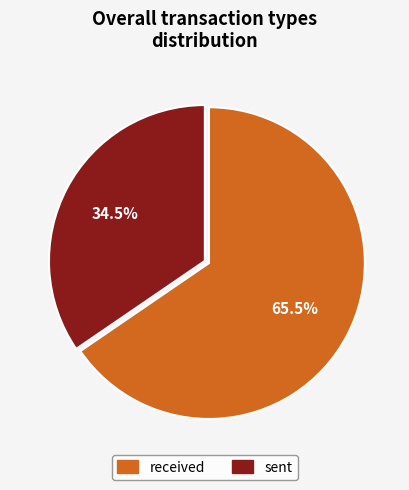

Combined, do received and sent account for over 50%?

Yes